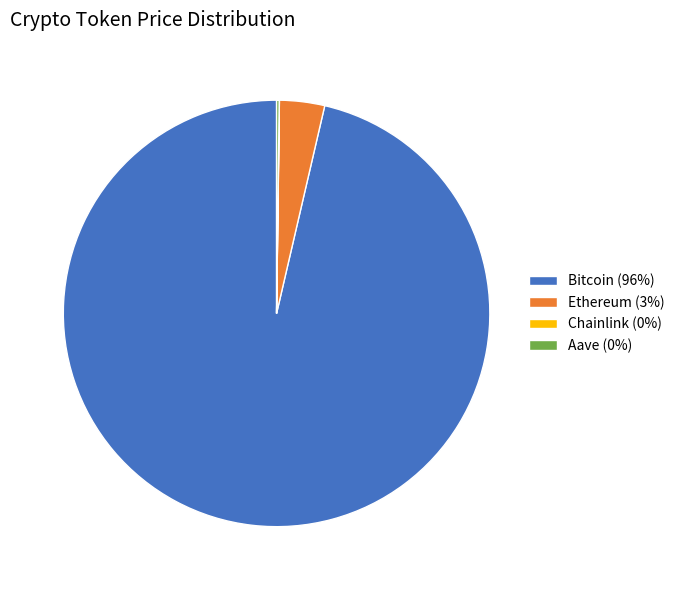

Is Ethereum the majority of the pie?

No